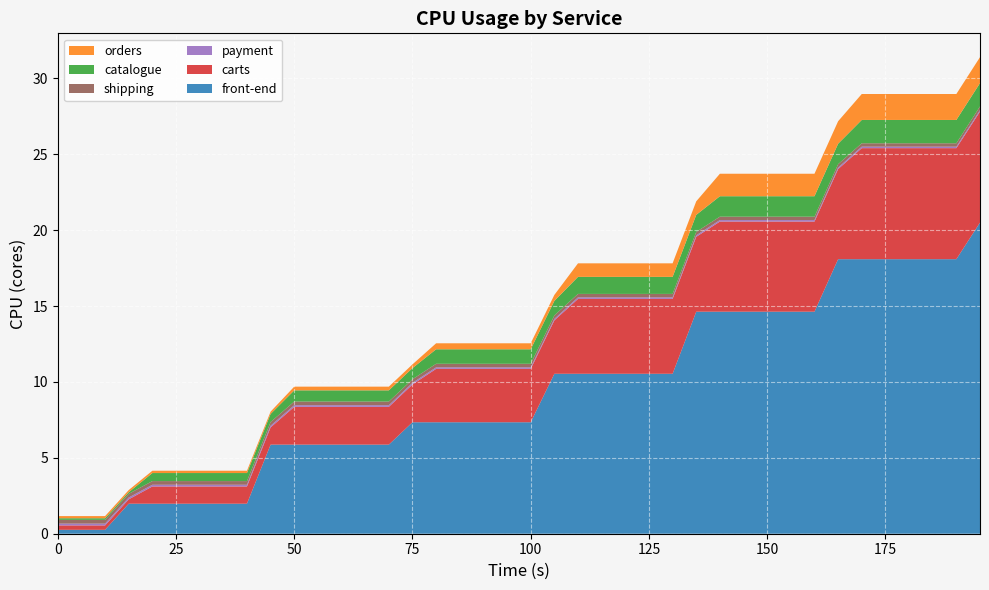

Reading left to right, list all the values displayed in this chart.

front-end: 0=0.3	5=0.3	10=0.3	15=2.0	20=2.0	25=2.0	30=2.0	35=2.0	40=2.0	45=5.9	50=5.9	55=5.9	60=5.9	65=5.9	70=5.9	75=7.3	80=7.3	85=7.3	90=7.3	95=7.3	100=7.3	105=10.5	110=10.5	115=10.5	120=10.5	125=10.5	130=10.5	135=14.6	140=14.6	145=14.6	150=14.6	155=14.6	160=14.6	165=18.1	170=18.1	175=18.1	180=18.1	185=18.1	190=18.1	195=20.5
carts: 0=0.3	5=0.3	10=0.3	15=0.3	20=1.1	25=1.1	30=1.1	35=1.1	40=1.1	45=1.1	50=2.5	55=2.5	60=2.5	65=2.5	70=2.5	75=2.5	80=3.5	85=3.5	90=3.5	95=3.5	100=3.5	105=3.5	110=4.9	115=4.9	120=4.9	125=4.9	130=4.9	135=4.9	140=5.9	145=5.9	150=5.9	155=5.9	160=5.9	165=5.9	170=7.3	175=7.3	180=7.3	185=7.3	190=7.3	195=7.3
payment: 0=0.1	5=0.1	10=0.1	15=0.1	20=0.1	25=0.1	30=0.1	35=0.1	40=0.1	45=0.1	50=0.1	55=0.1	60=0.1	65=0.1	70=0.1	75=0.1	80=0.1	85=0.1	90=0.1	95=0.1	100=0.1	105=0.1	110=0.1	115=0.1	120=0.1	125=0.1	130=0.1	135=0.1	140=0.1	145=0.1	150=0.1	155=0.1	160=0.1	165=0.1	170=0.1	175=0.1	180=0.1	185=0.1	190=0.1	195=0.1
shipping: 0=0.2	5=0.2	10=0.2	15=0.2	20=0.2	25=0.2	30=0.2	35=0.2	40=0.2	45=0.2	50=0.2	55=0.2	60=0.2	65=0.2	70=0.2	75=0.2	80=0.2	85=0.2	90=0.2	95=0.2	100=0.2	105=0.2	110=0.2	115=0.2	120=0.2	125=0.2	130=0.2	135=0.2	140=0.2	145=0.2	150=0.2	155=0.2	160=0.2	165=0.2	170=0.2	175=0.2	180=0.2	185=0.2	190=0.2	195=0.2
catalogue: 0=0.1	5=0.1	10=0.1	15=0.1	20=0.5	25=0.5	30=0.5	35=0.5	40=0.5	45=0.5	50=0.7	55=0.7	60=0.7	65=0.7	70=0.7	75=0.7	80=1.0	85=1.0	90=1.0	95=1.0	100=1.0	105=1.0	110=1.1	115=1.1	120=1.1	125=1.1	130=1.1	135=1.1	140=1.3	145=1.3	150=1.3	155=1.3	160=1.3	165=1.3	170=1.5	175=1.5	180=1.5	185=1.5	190=1.5	195=1.5
orders: 0=0.1	5=0.1	10=0.1	15=0.1	20=0.2	25=0.2	30=0.2	35=0.2	40=0.2	45=0.2	50=0.2	55=0.2	60=0.2	65=0.2	70=0.2	75=0.2	80=0.4	85=0.4	90=0.4	95=0.4	100=0.4	105=0.4	110=0.9	115=0.9	120=0.9	125=0.9	130=0.9	135=0.9	140=1.5	145=1.5	150=1.5	155=1.5	160=1.5	165=1.5	170=1.7	175=1.7	180=1.7	185=1.7	190=1.7	195=1.7